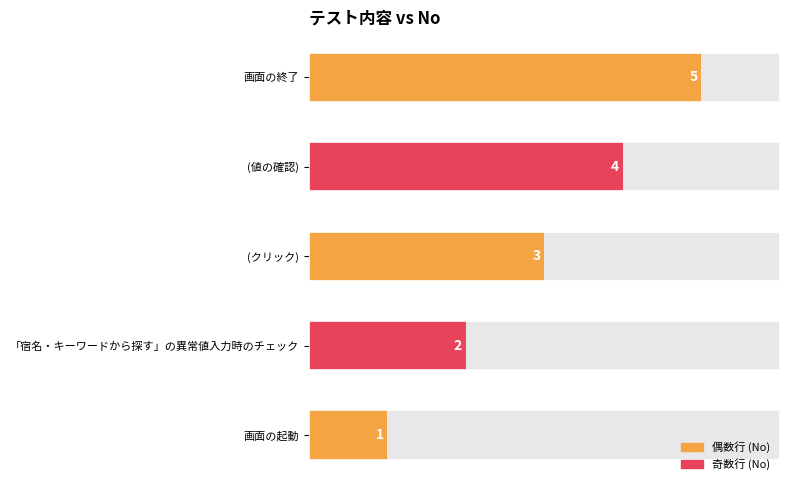

What is the value of the 4th bar from the left?

4